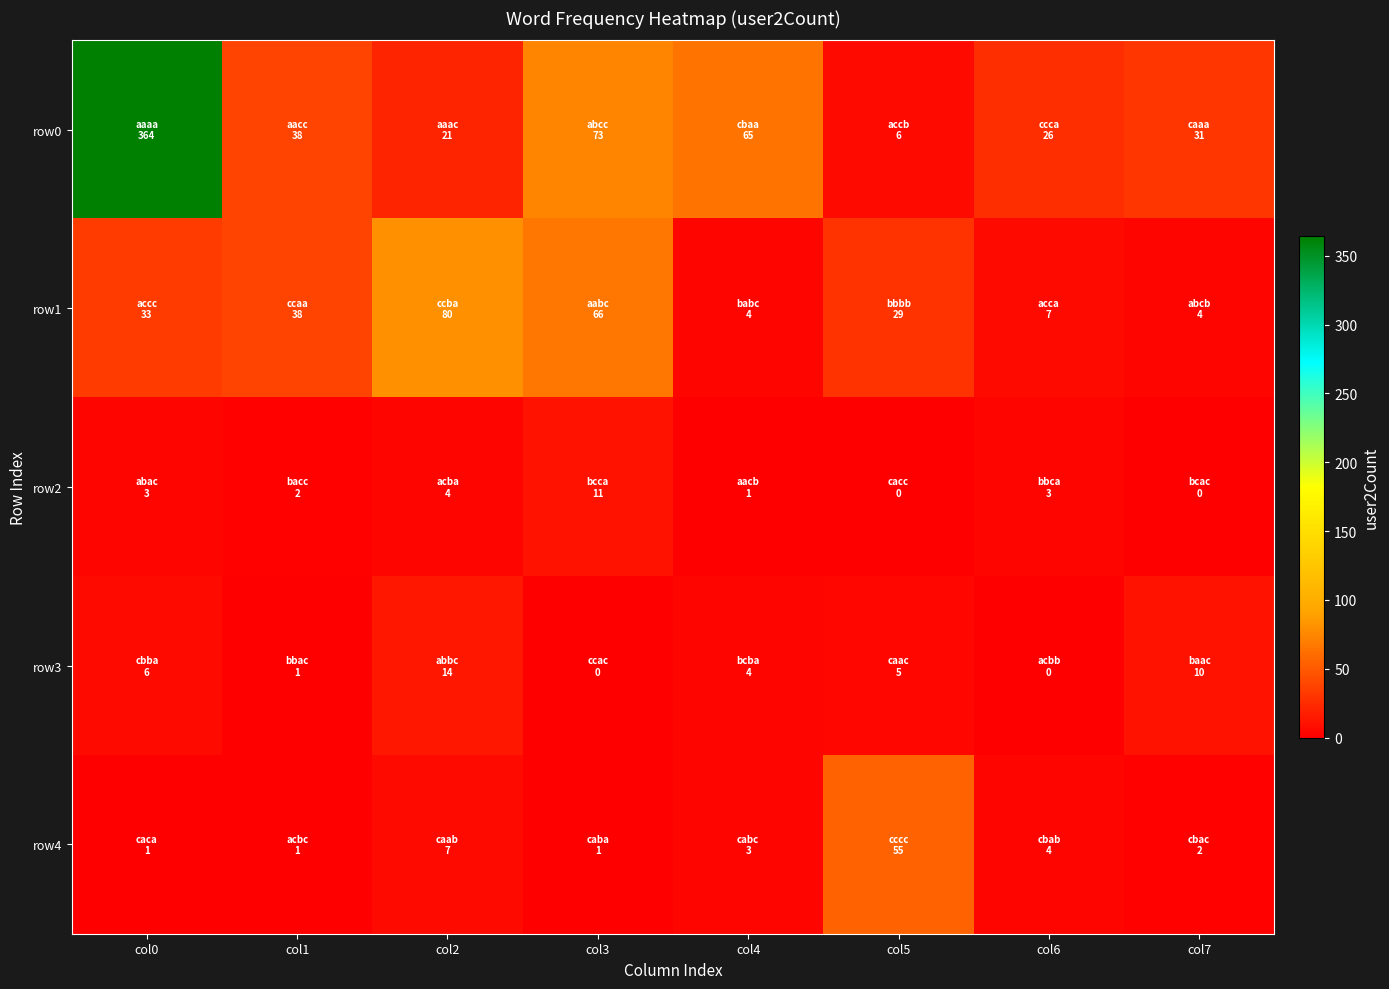

What is the total value across all series at col2?

126